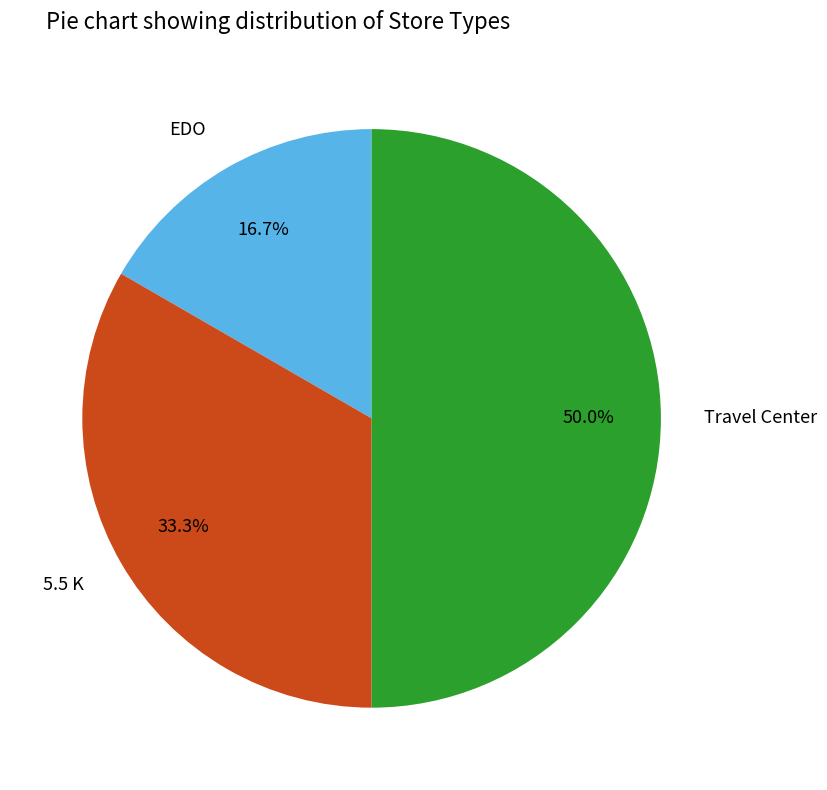

Rank the categories by value from lowest to highest.

EDO, 5.5 K, Travel Center